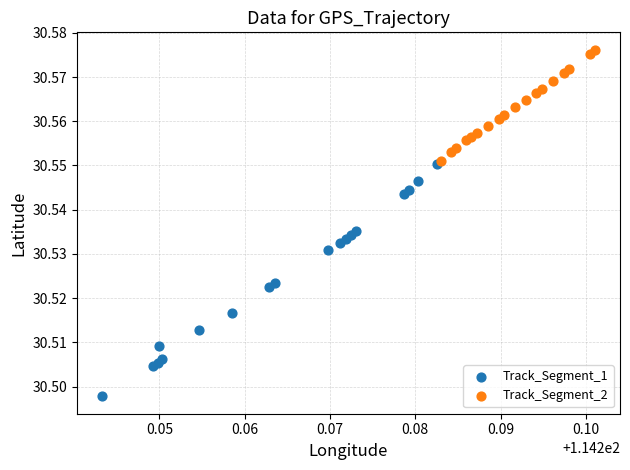

Which series contains the highest Y value?

Track_Segment_2